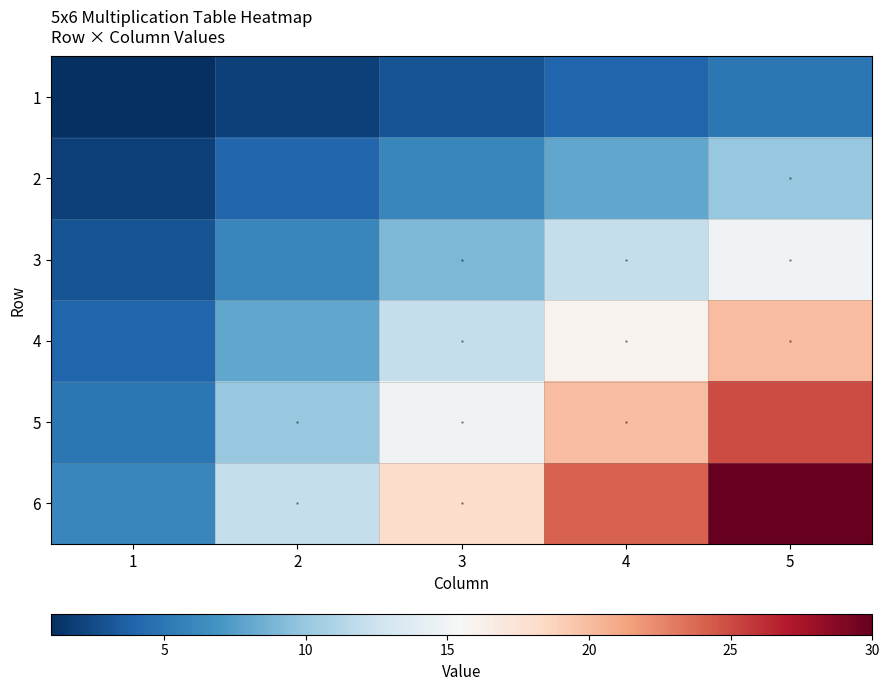

Which label corresponds to the largest value in the chart?

5